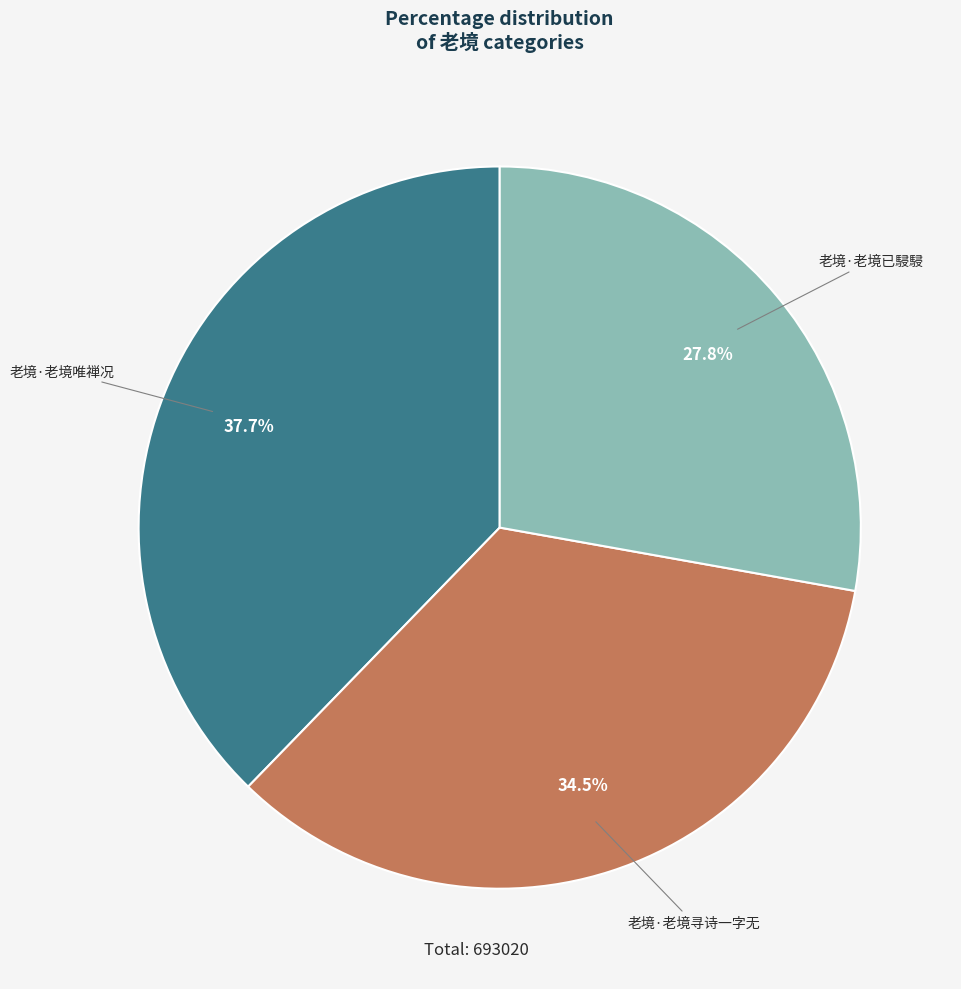

What percentage is the 老境·老境已駸駸 slice, to the nearest percent?

28%